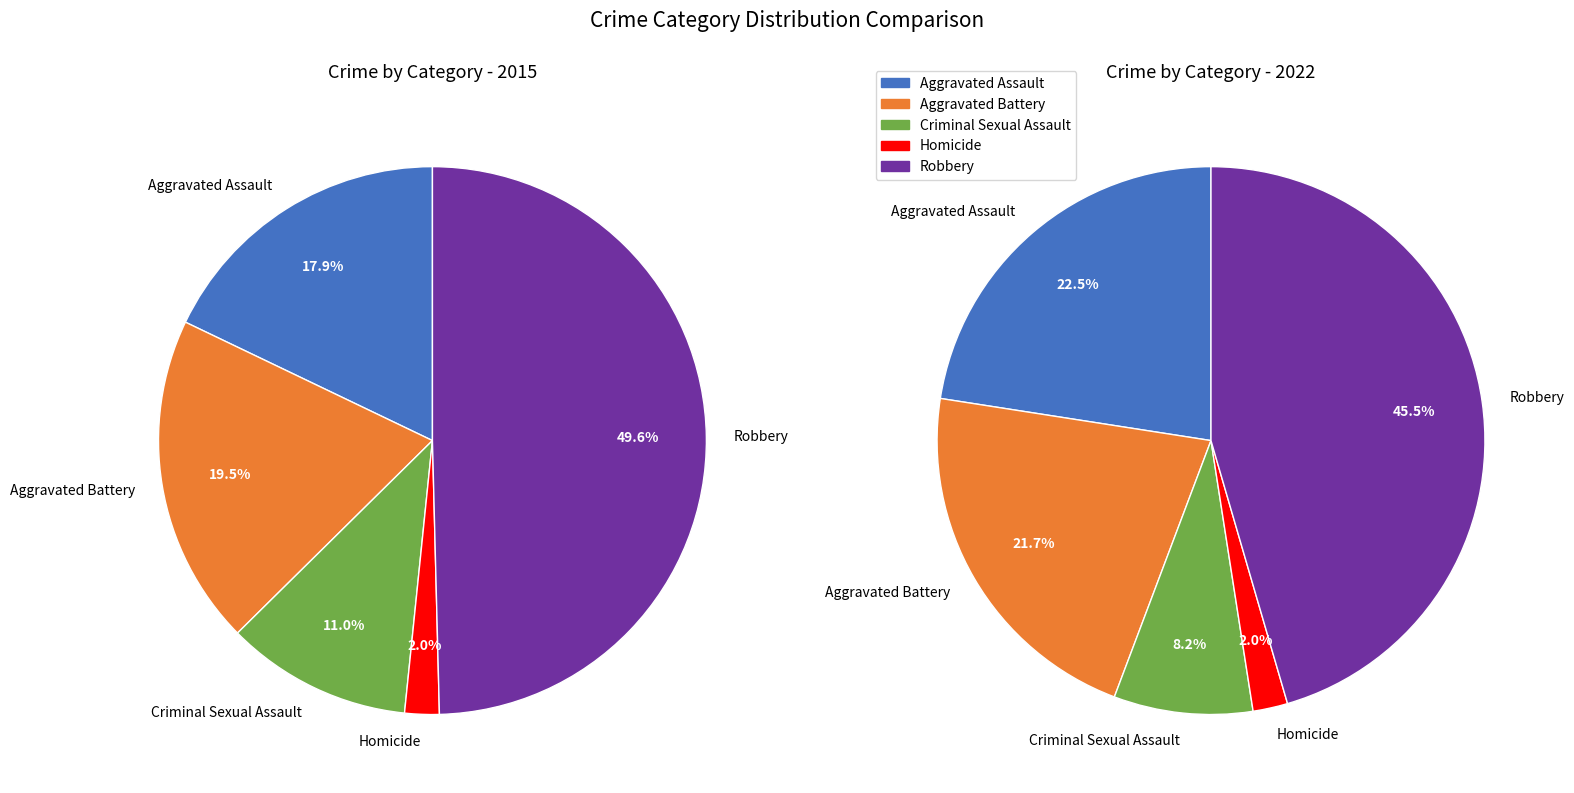

The Aggravated Battery slice represents 34% of the pie. True or false?

False